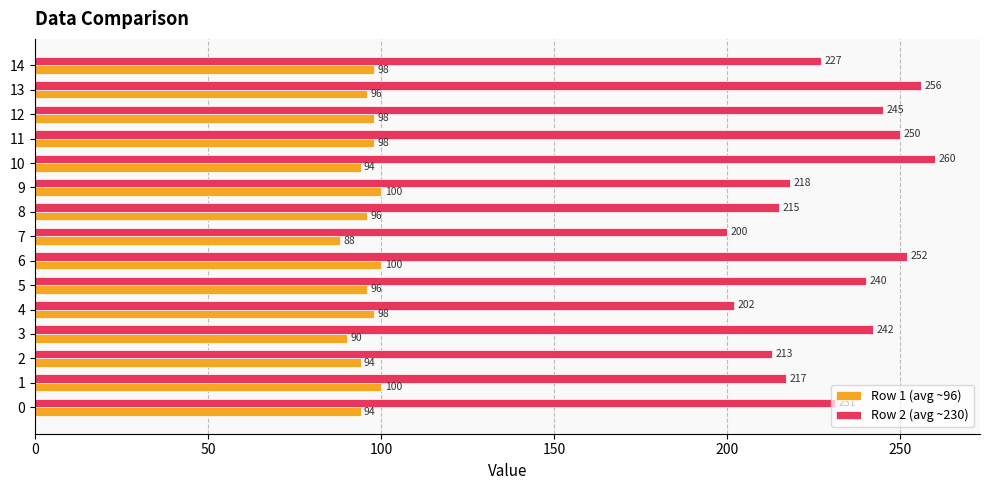

Which series has the largest range (max minus min)?

Row 2 (avg ~230)